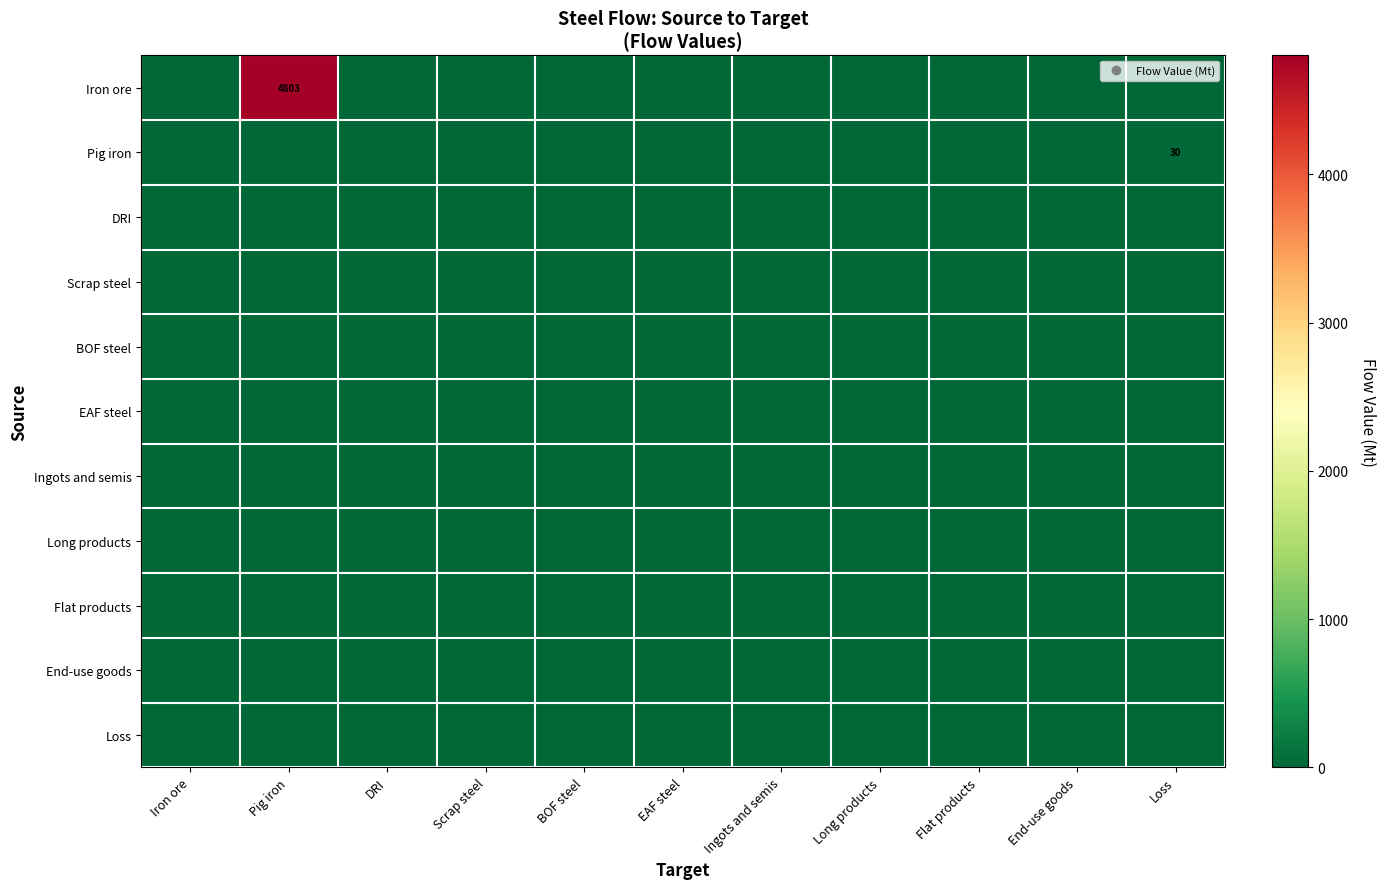

At which category is the sum across all series the highest?

Pig iron